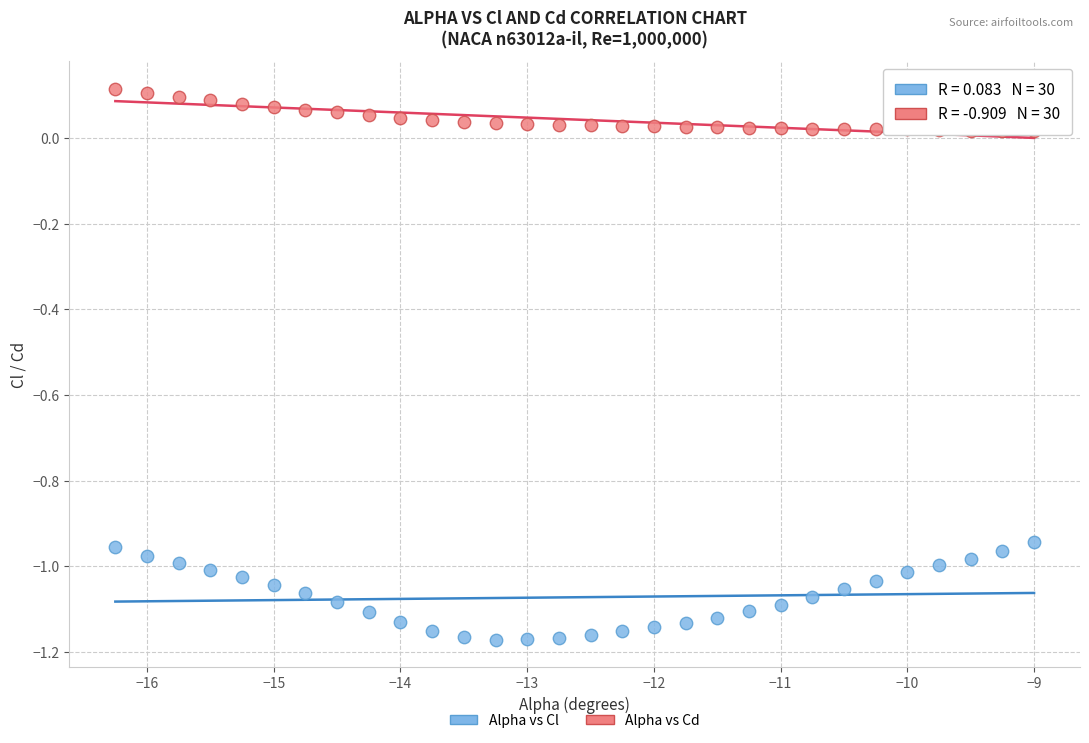

Across all data points, what is the range of X values (max minus min)?

7.2